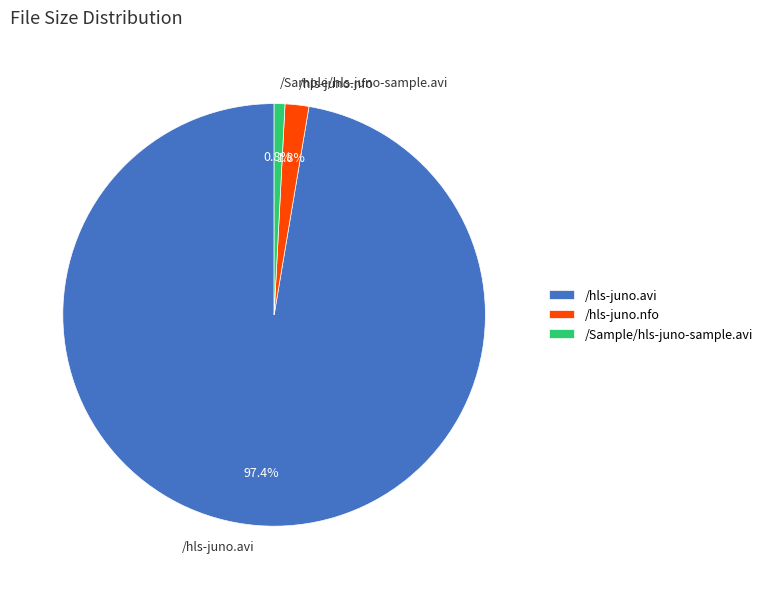

Which slice is the largest?

/hls-juno.avi